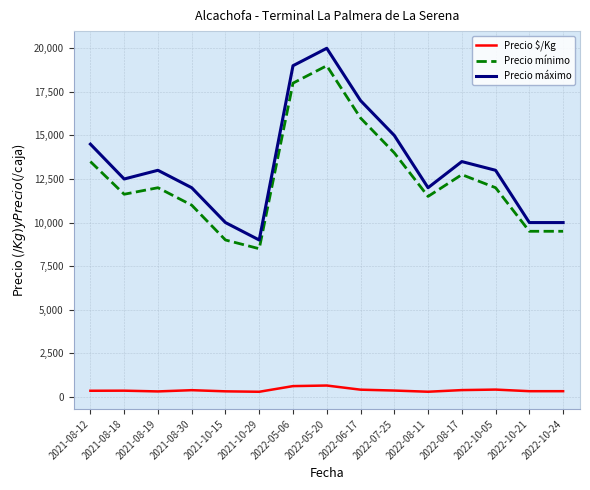

What is the difference between the maximum and minimum values in the Precio mínimo series?

10500